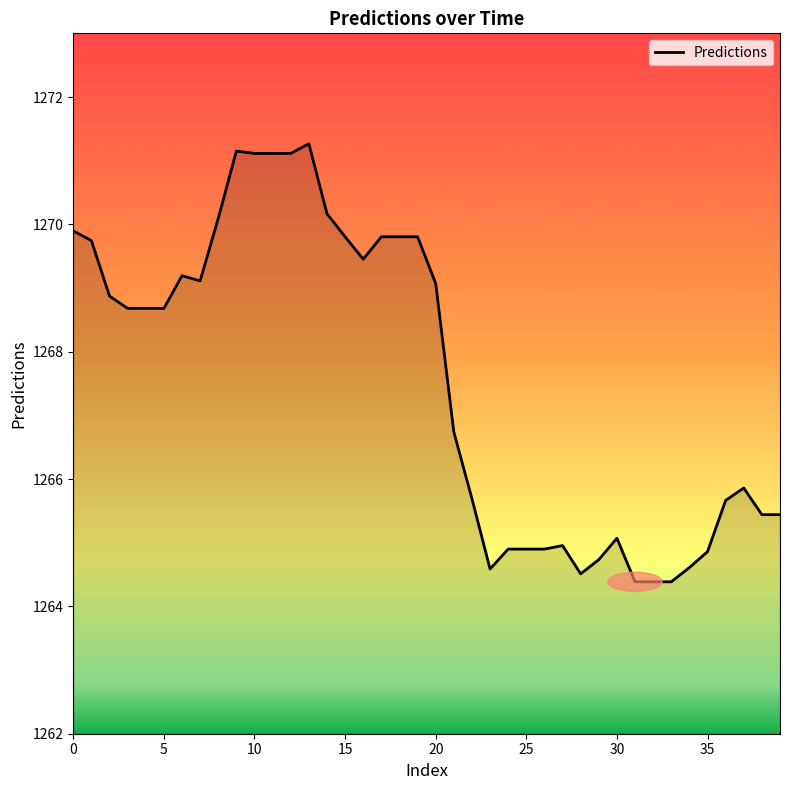

What is the maximum value shown in the chart?

1271.3